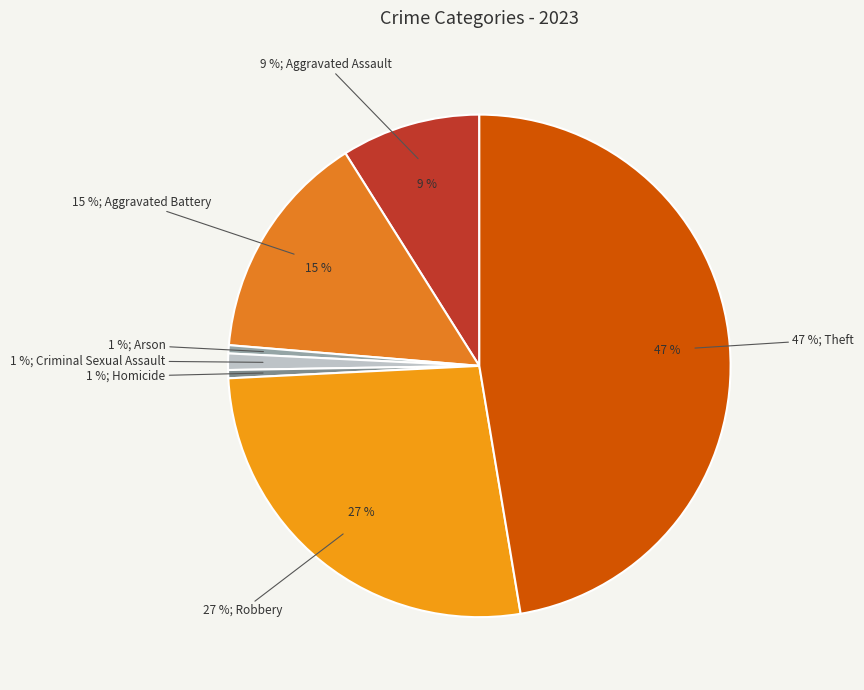

What percentage is the Criminal Sexual Assault slice, to the nearest percent?

1%